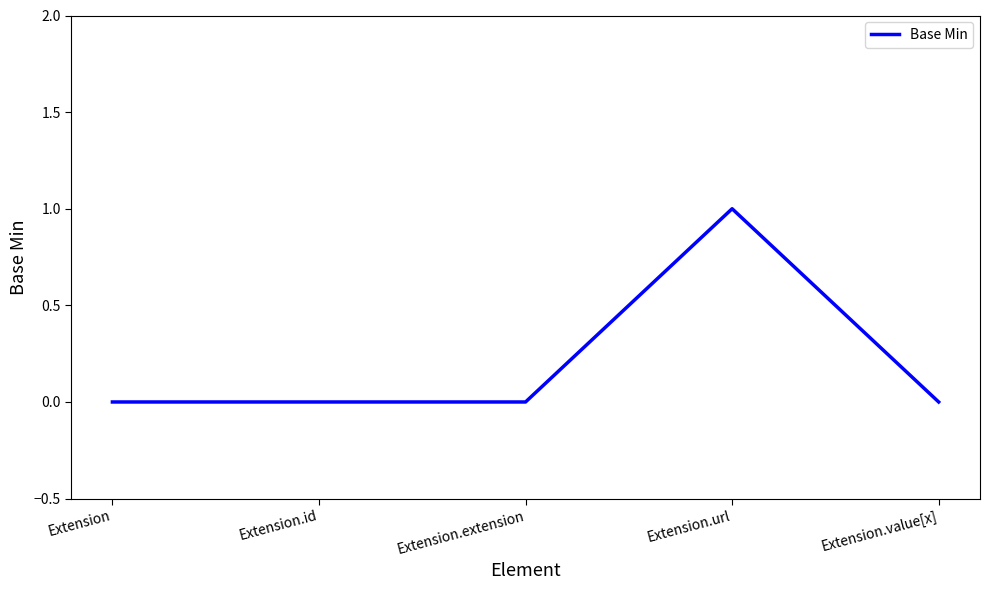

What is the change in value from Extension.extension to Extension.url?

+1